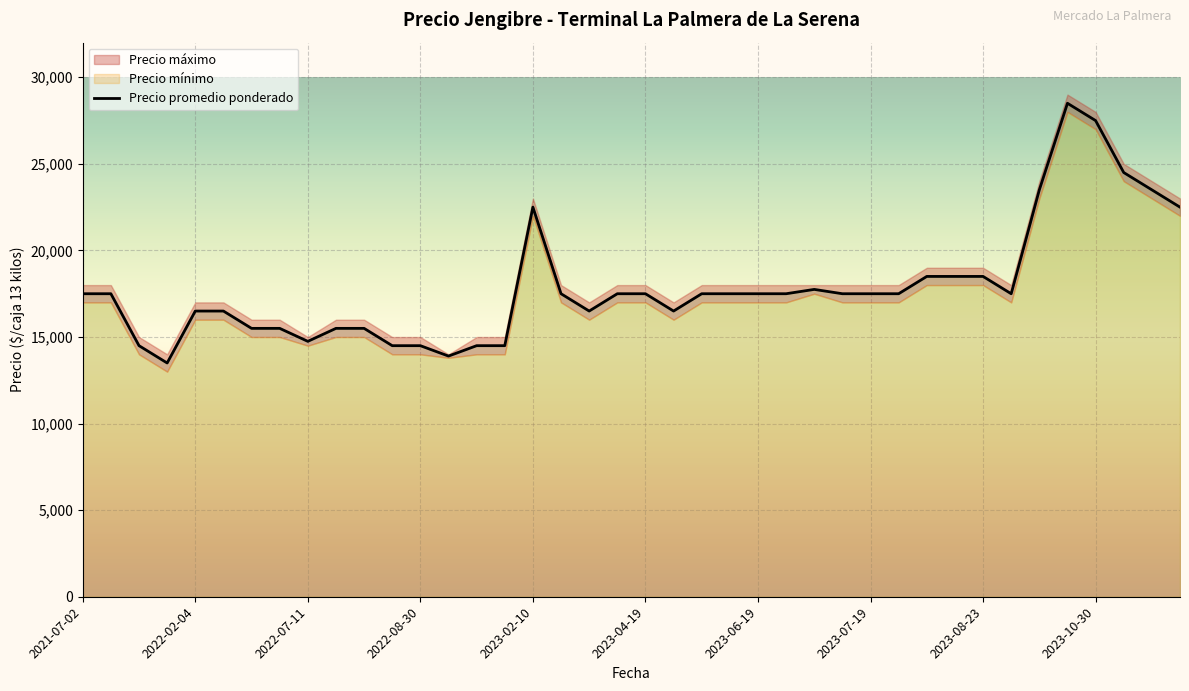

How many points are lower than both their immediate neighbors (excluding endpoints)?

6